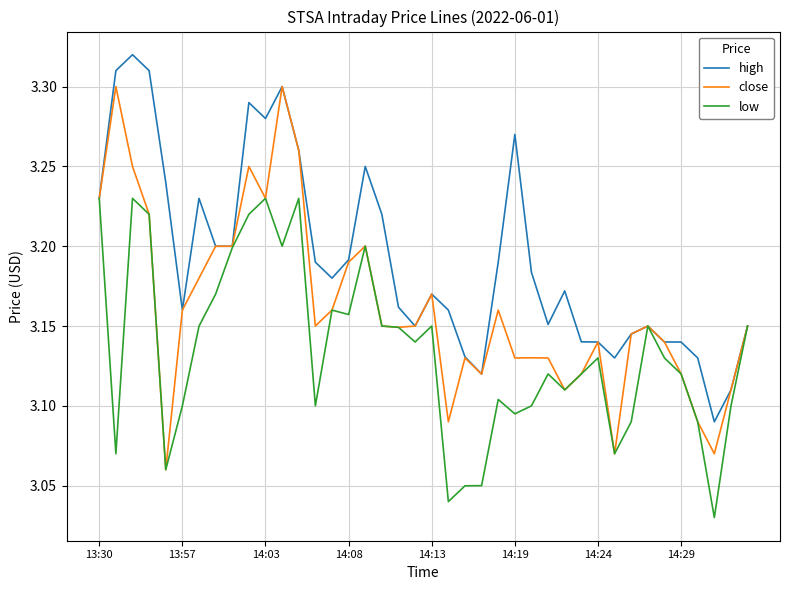

List the series in order of their overall mean, lowest first.

low, close, high